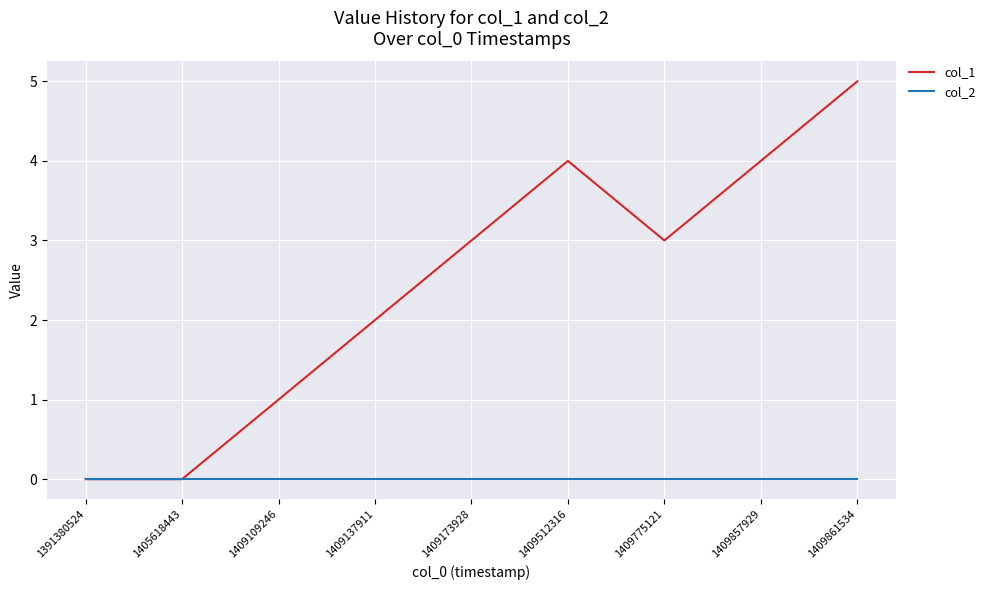

Which series has the largest range (max minus min)?

col_1